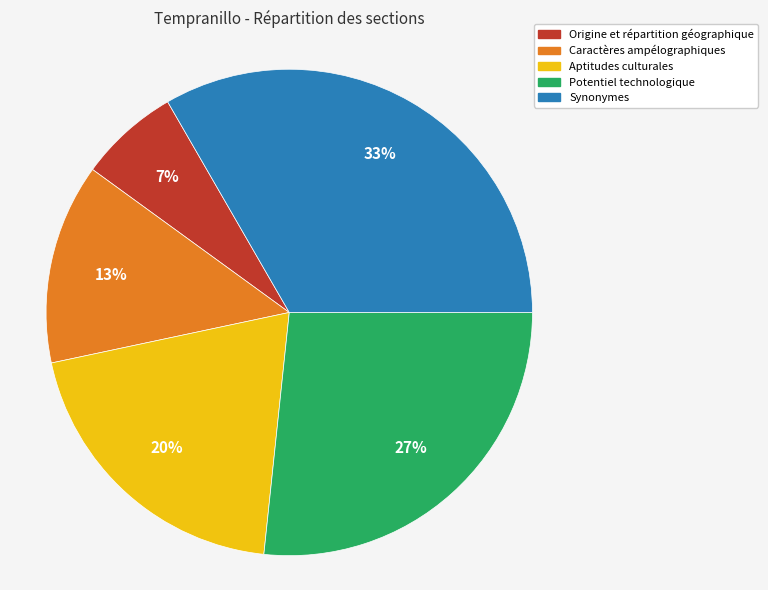

How many slices are in this pie chart?

5